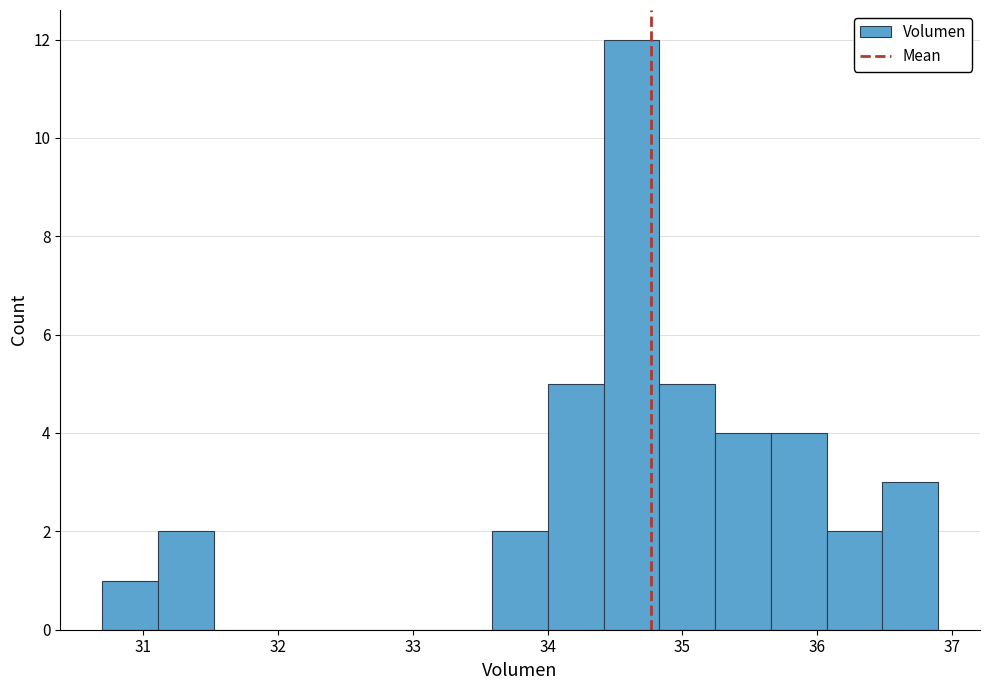

What is the height of the bar covering 36.5 to 36.9 on the x-axis? Neither the bar edges nor the heights are printed on the chart, so give them approximately, as read against the axes.

3